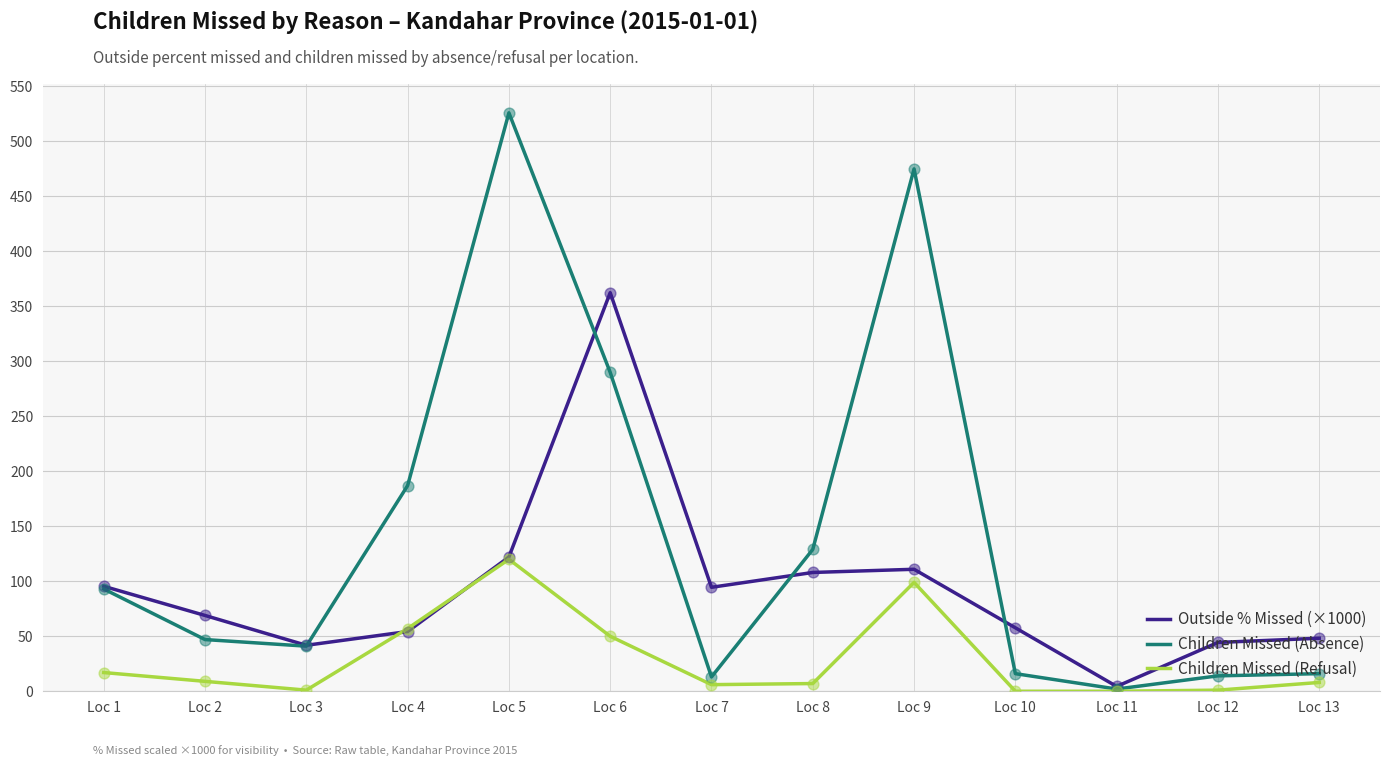

Which series has the largest range (max minus min)?

Children Missed (Absence)